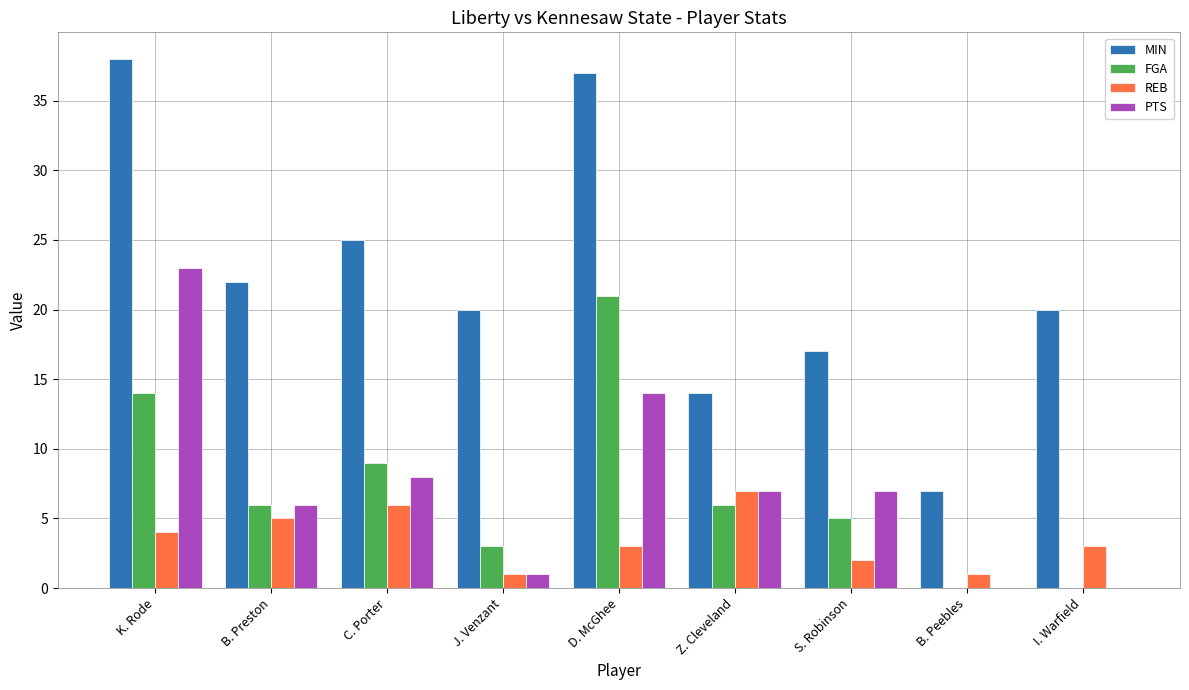

Reading right to left, what are all the values shown in this chart?

MIN: 20	7	17	14	37	20	25	22	38
FGA: 0	0	5	6	21	3	9	6	14
REB: 3	1	2	7	3	1	6	5	4
PTS: 0	0	7	7	14	1	8	6	23